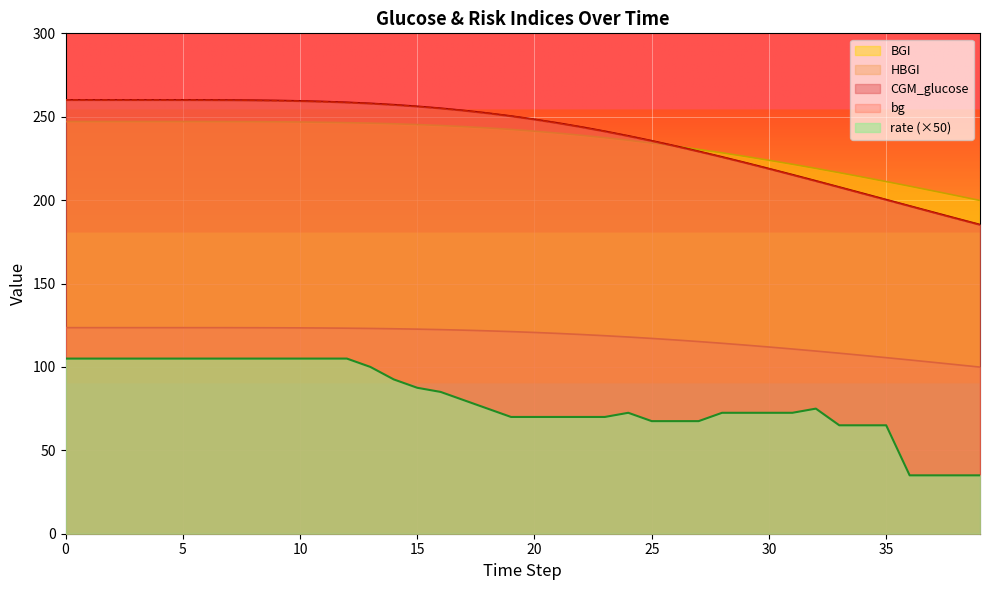

What is the approximate value of CGM_glucose at 25?

235.5